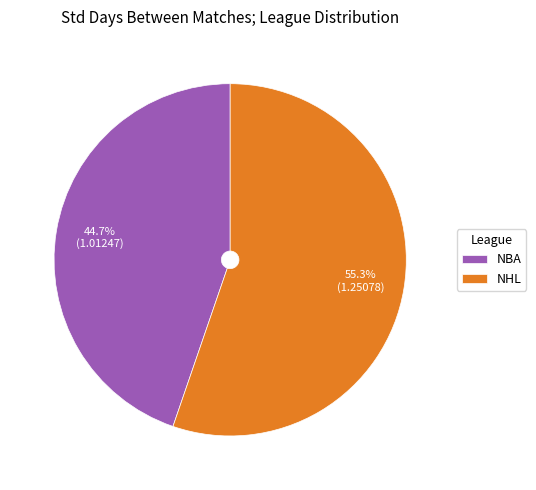

What is the majority slice?

NHL